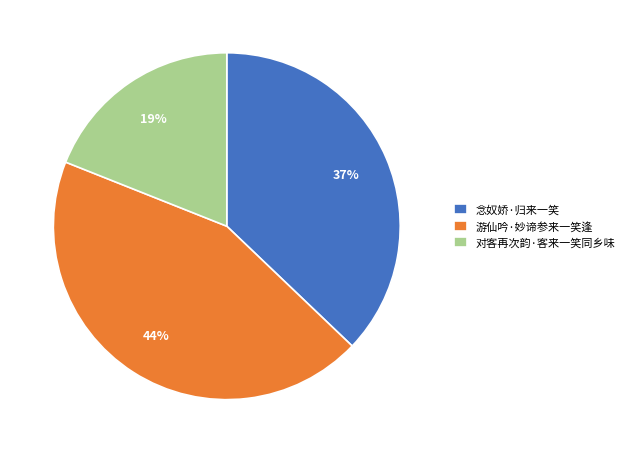

What percentage is the 对客再次韵·客来一笑同乡味 slice, to the nearest percent?

19%